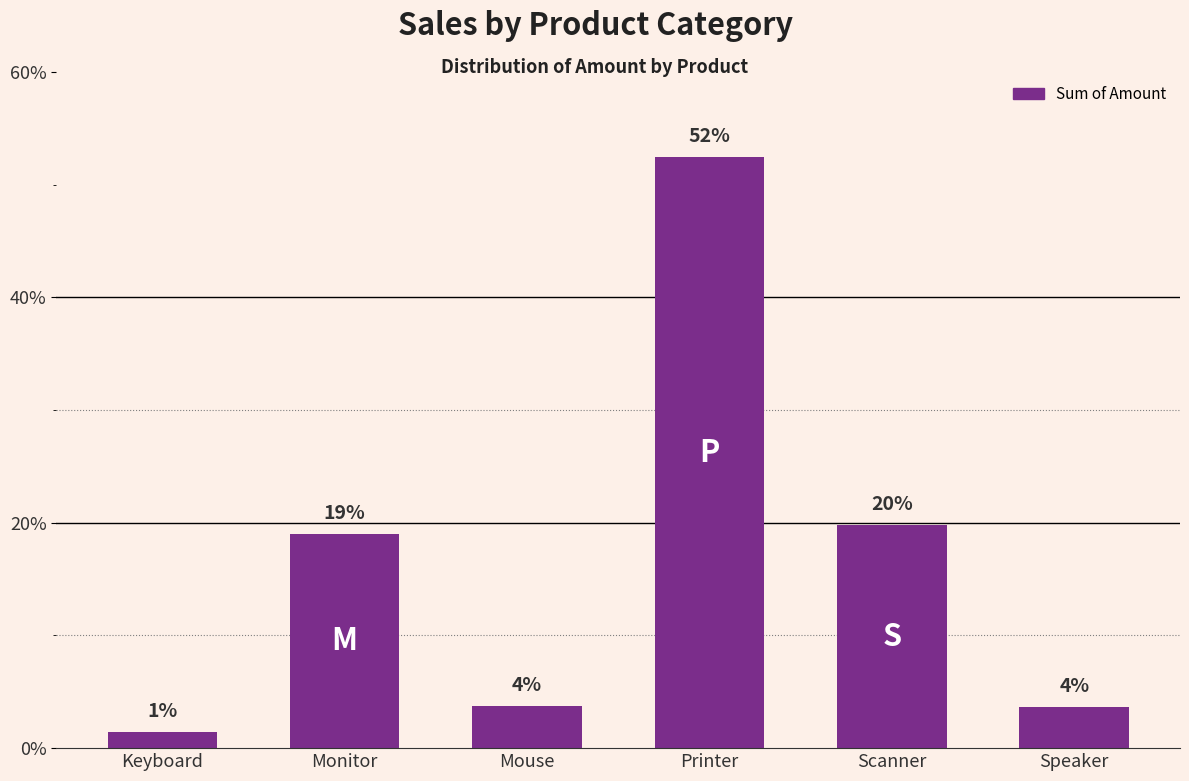

Rank the categories by value from highest to lowest.

Printer, Scanner, Monitor, Mouse, Speaker, Keyboard